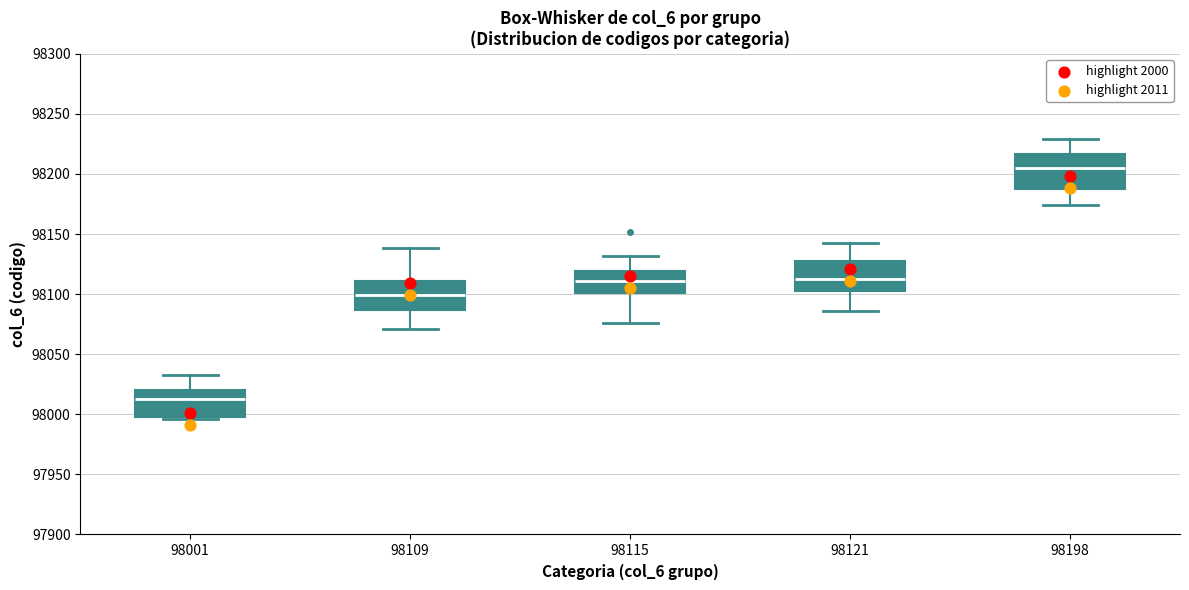

Where does the upper whisker of the box at x = 98198 end on the y-axis? The values are not printed on the chart, so give them approximately, as read against the axis.

98230